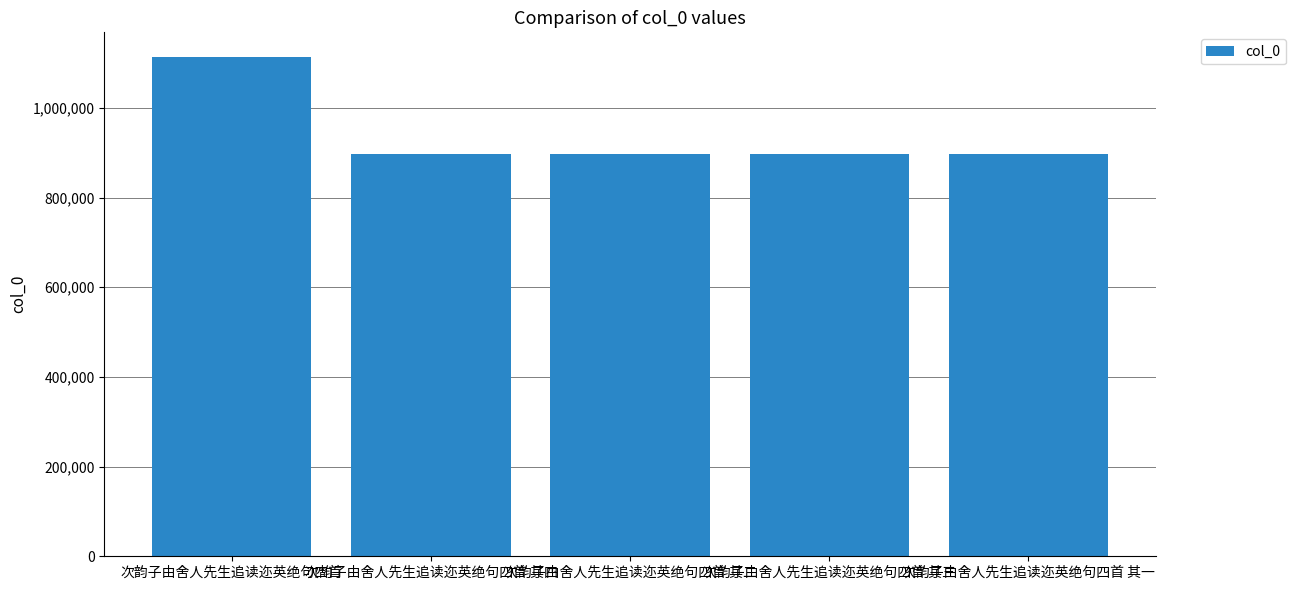

Between 次韵子由舍人先生追读迩英绝句四首 其二 and 次韵子由舍人先生追读迩英绝句四首, which is larger?

次韵子由舍人先生追读迩英绝句四首